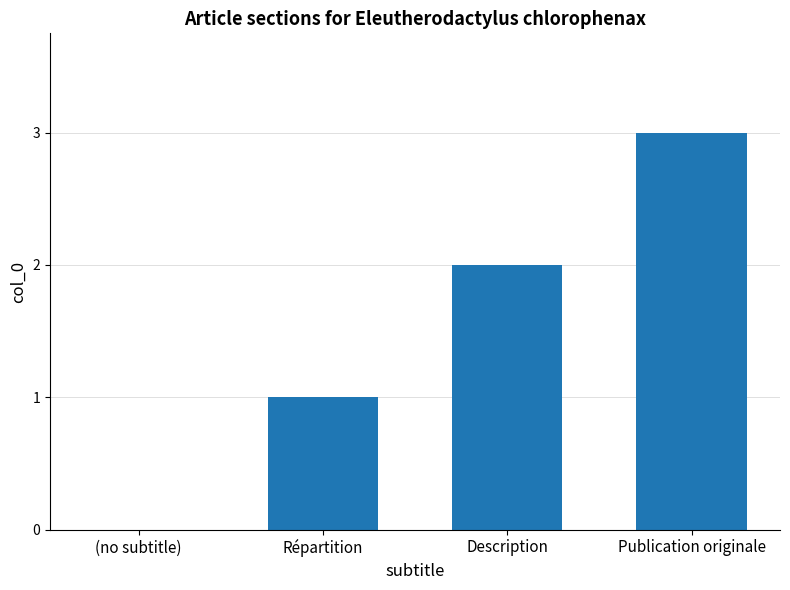

How many positive values are there?

3